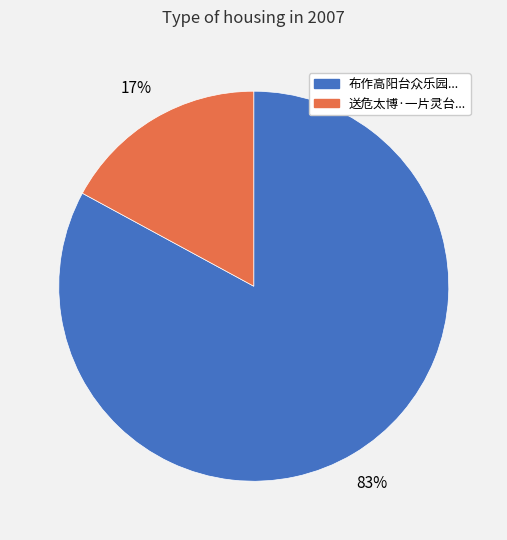

To the nearest percent, what is the average slice percentage?

50%